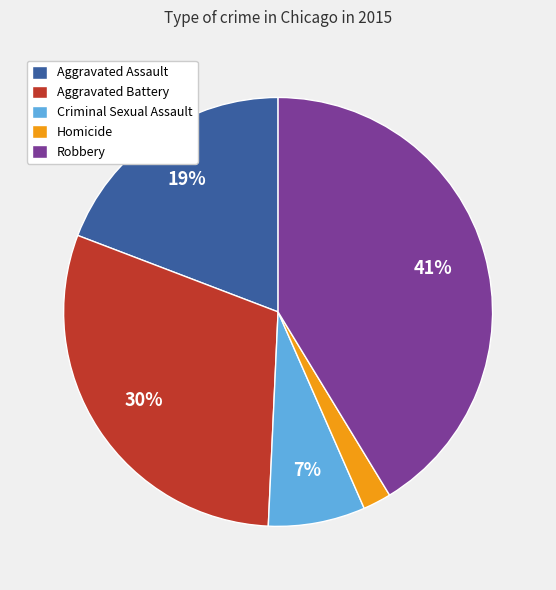

To the nearest percent, what is the difference between the Aggravated Assault and Robbery slice percentages?

22%